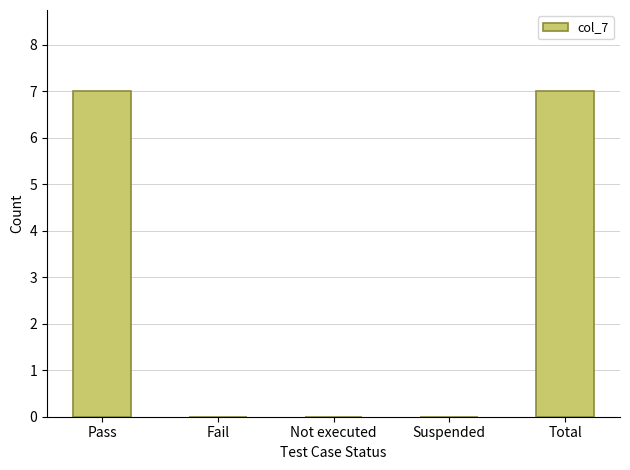

Reading left to right, transcribe all the data shown in this chart.

Pass=7	Fail=0	Not executed=0	Suspended=0	Total=7